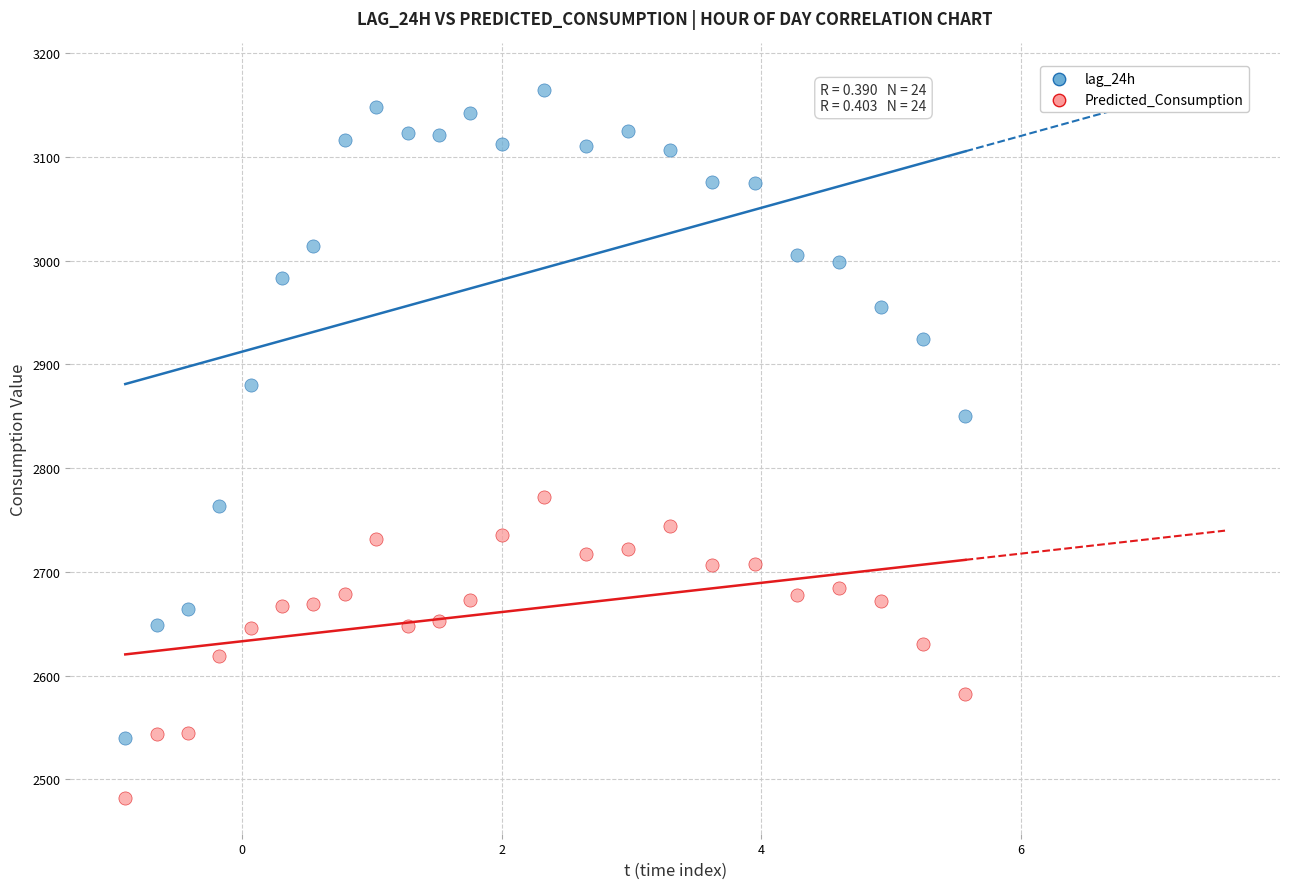

Which series has the largest Y range (max minus min)?

lag_24h